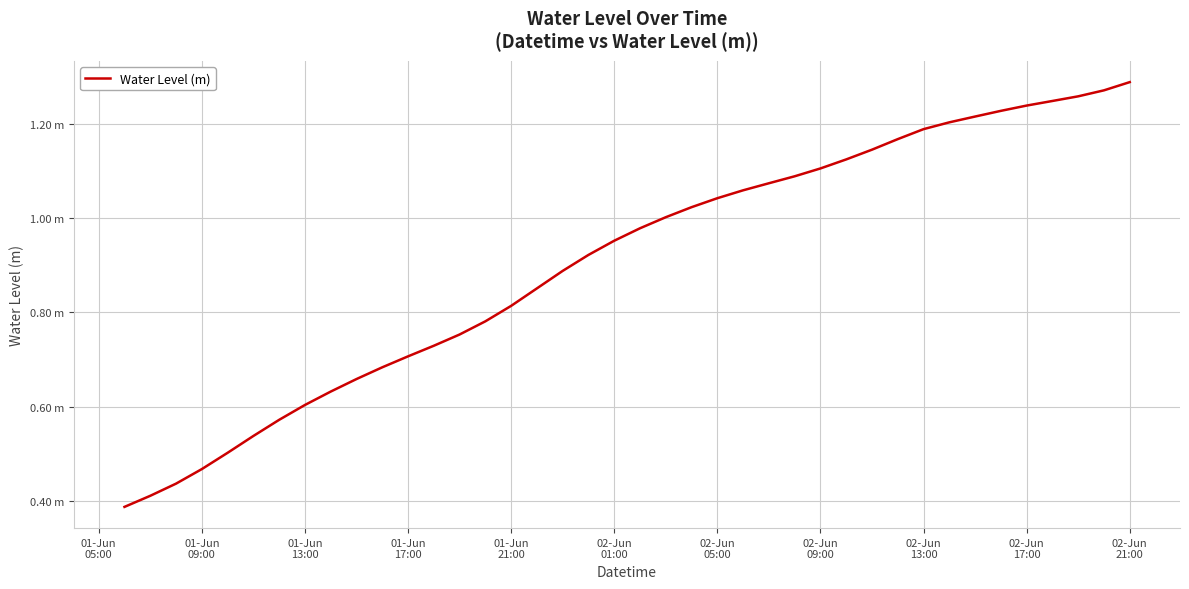

Which label corresponds to the largest value in the chart?

02-Jun
21:00